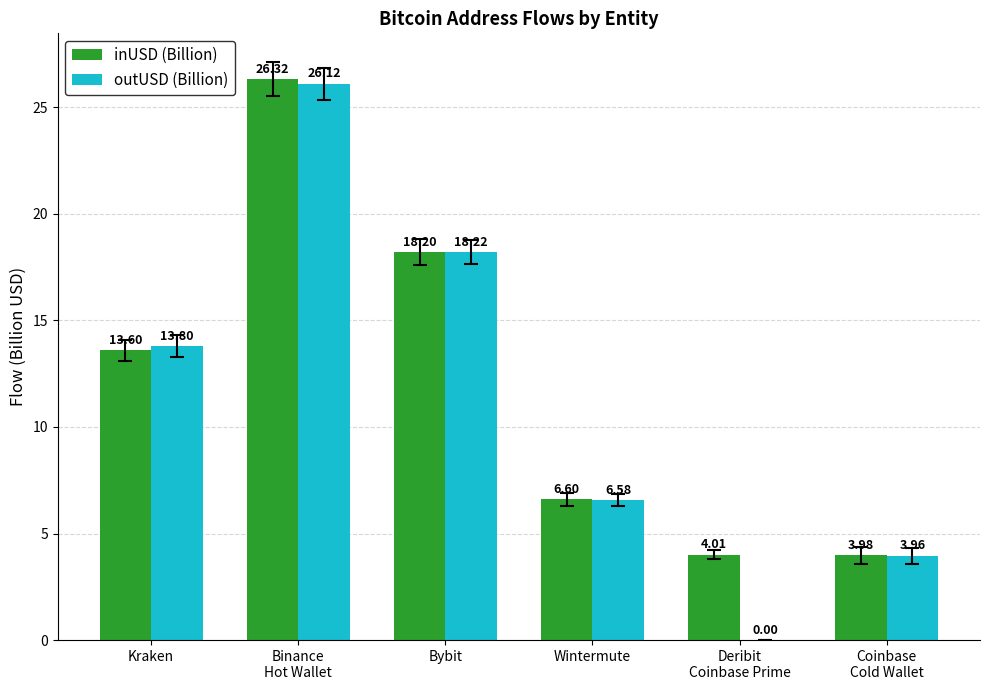

What is the total value across all series at Bybit?

36.4